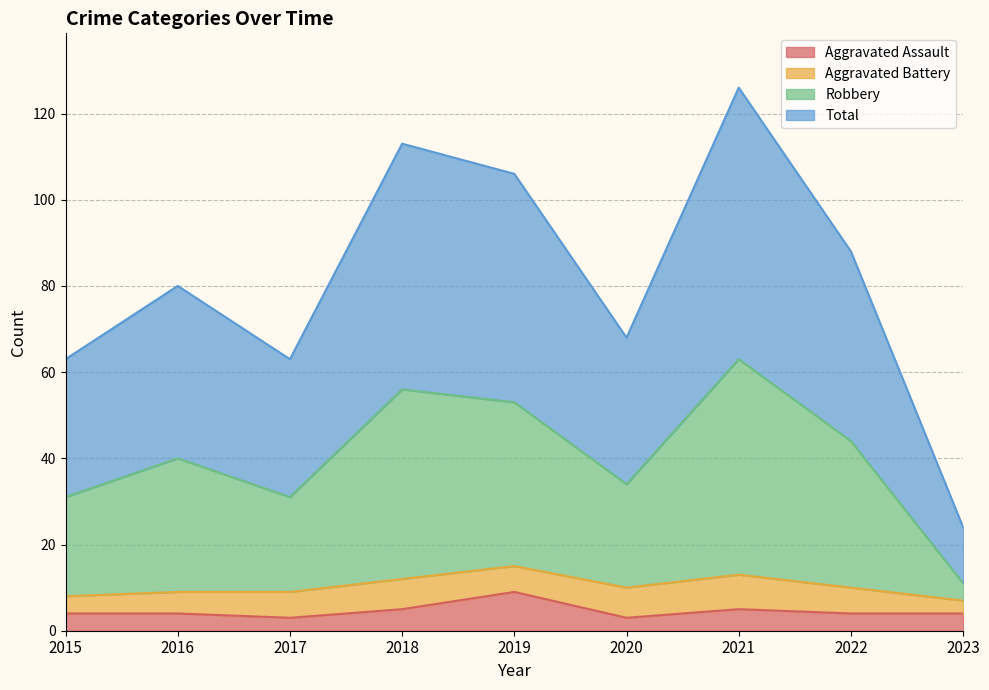

Where is the first local maximum for Total?

2016